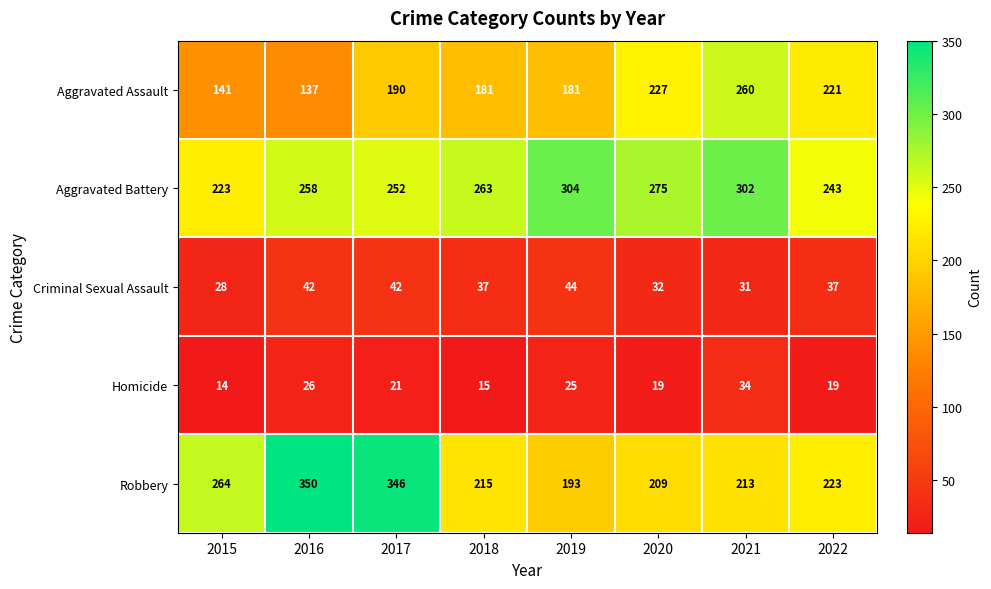

What is the average value of the Aggravated Assault series?

192